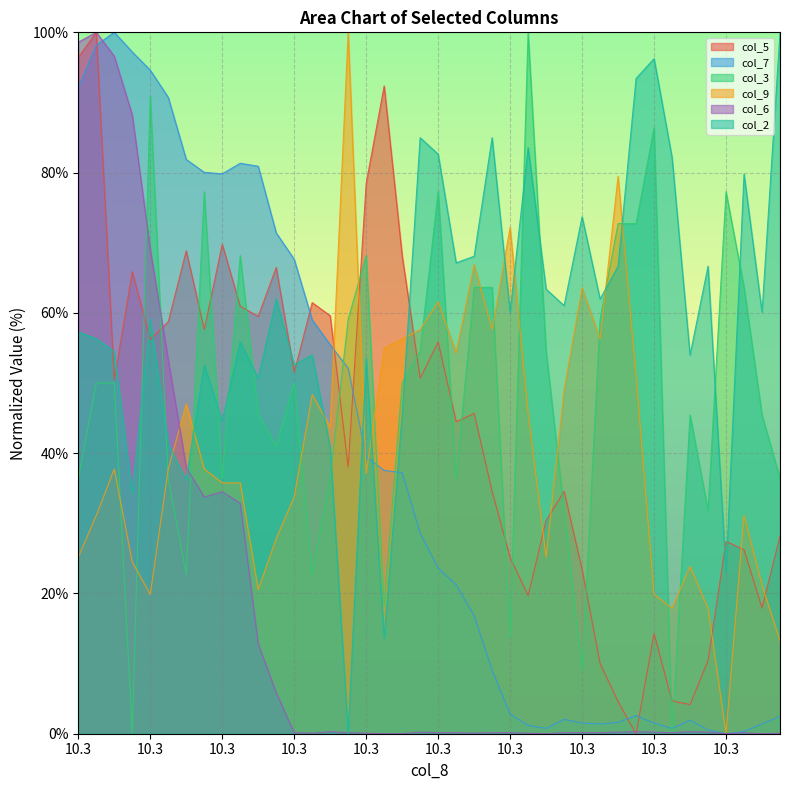

True or false: col_5 has more than 1 interior local peaks.

True